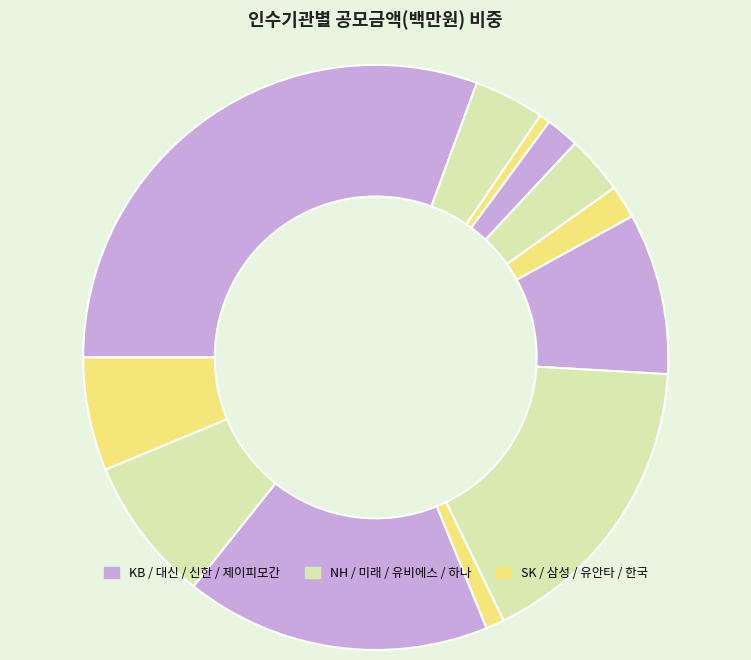

Count the number of slices in the pie.

12